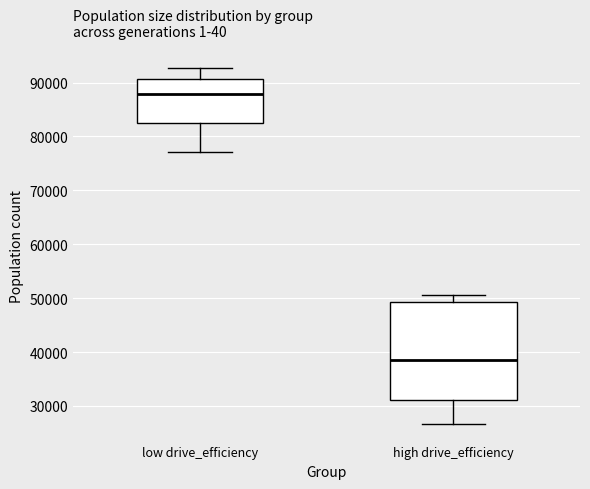

Reading left to right, read every box against the y-axis: the position of its median line, the range the box covers, and the ends of its whiskers. The values are not printed on the chart, so give them approximately, as read against the axis.

low drive_efficiency: median 88000, box 83000 to 91000, whiskers 77000 to 93000
high drive_efficiency: median 39000, box 31000 to 49000, whiskers 27000 to 51000